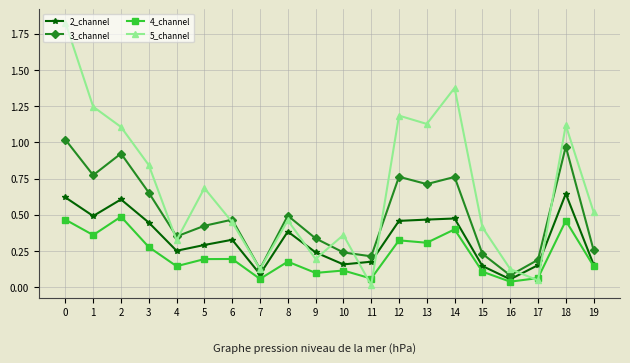

Which series has the largest total across all categories?

5_channel